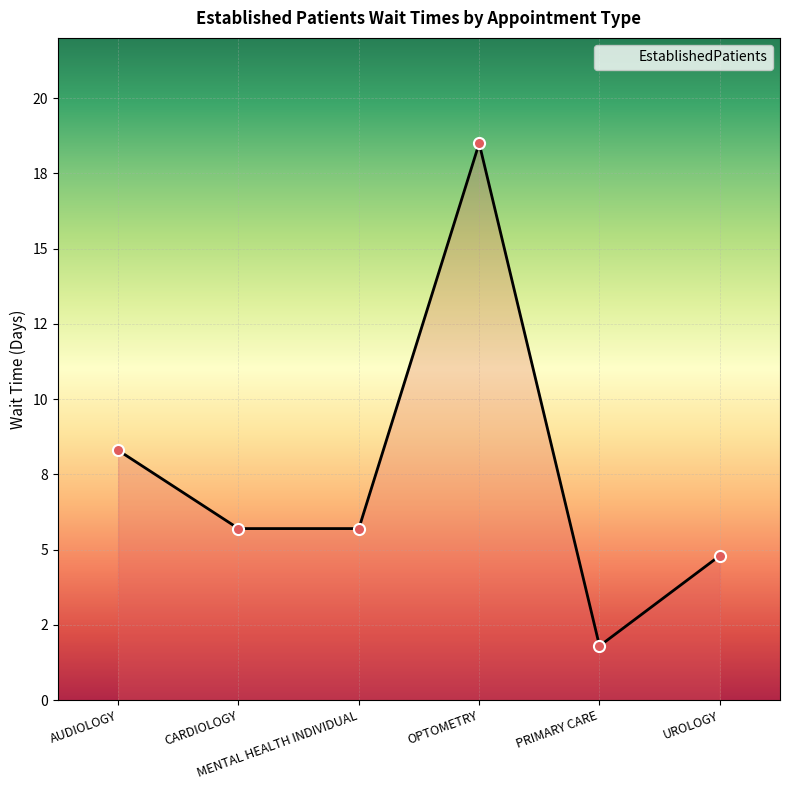

Reading left to right, transcribe all the data shown in this chart.

8.3	5.7	5.7	18.5	1.8	4.8